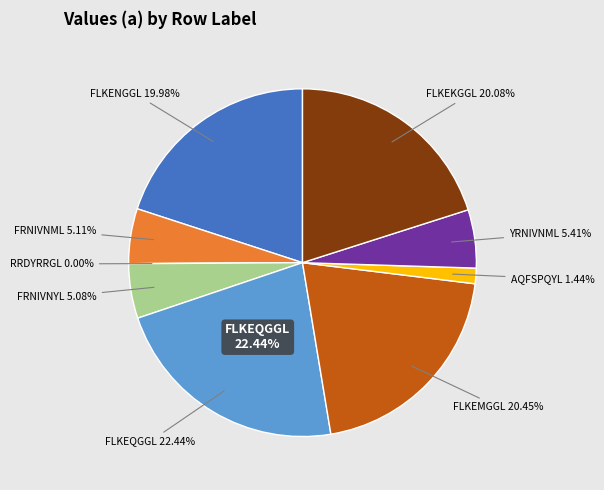

How many segments does this pie chart have?

9